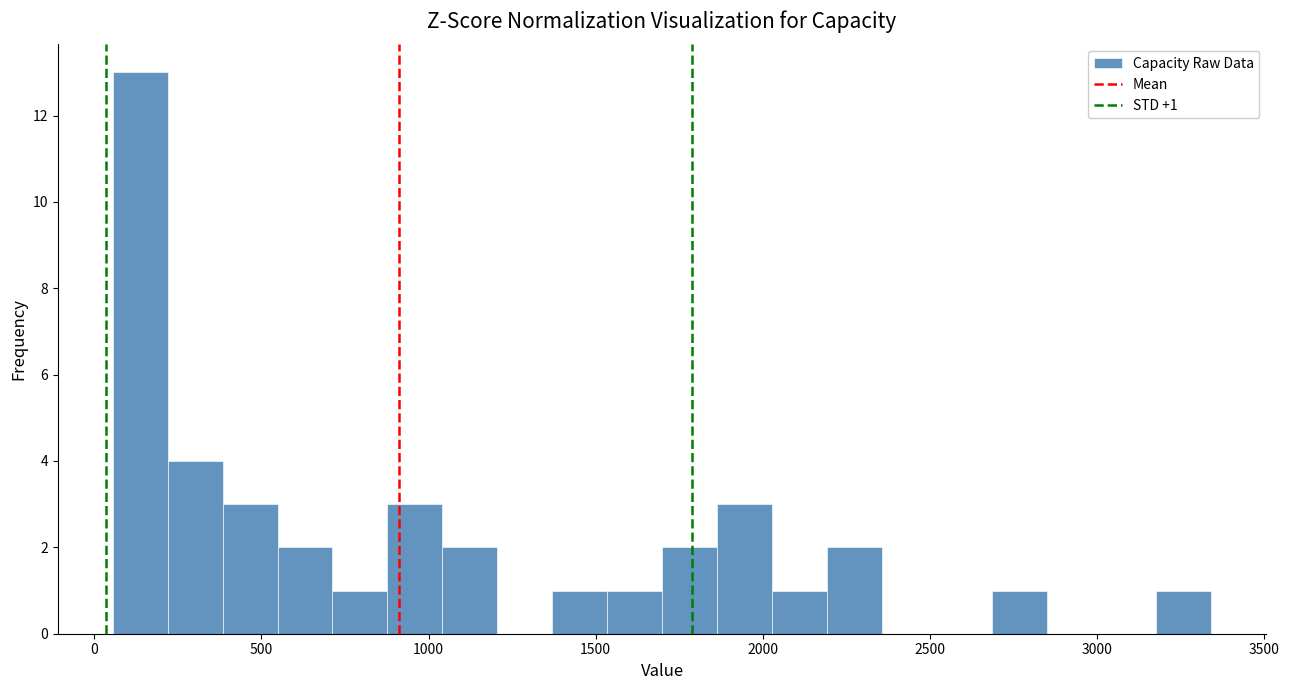

Read against the x-axis, roughly where is the centre of the tallest bar?

150